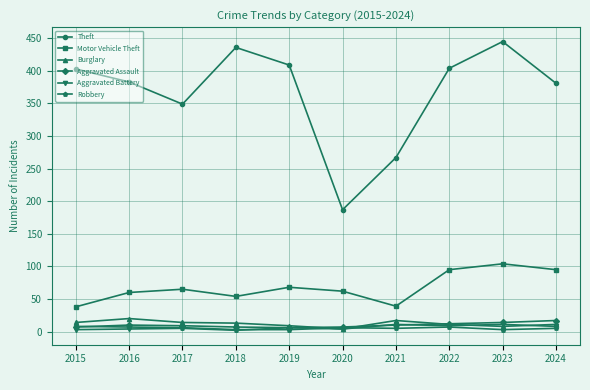

In Motor Vehicle Theft, how many points are lower than both neighbors (excluding endpoints)?

2